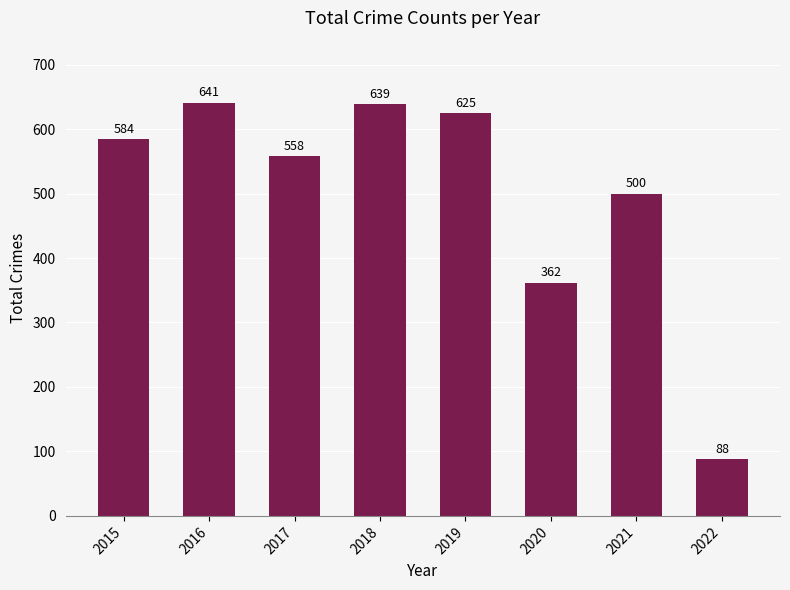

List the labels in order of value, largest first.

2016, 2018, 2019, 2015, 2017, 2021, 2020, 2022